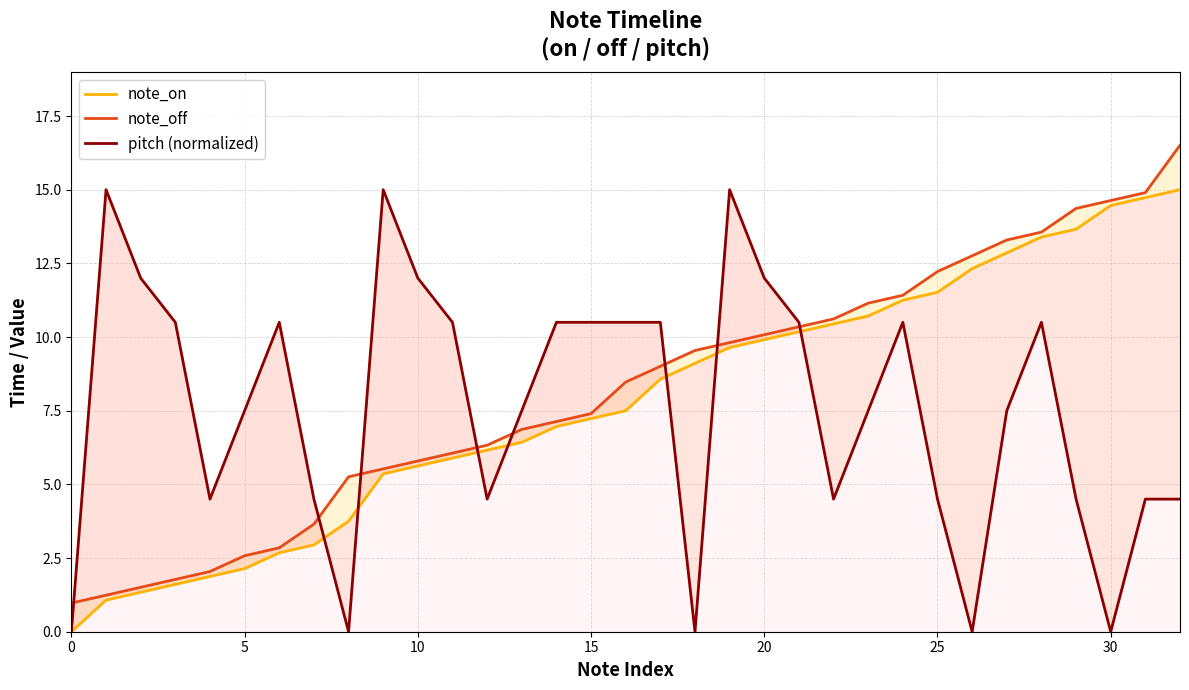

What is the label of the 17th point from the left?

16